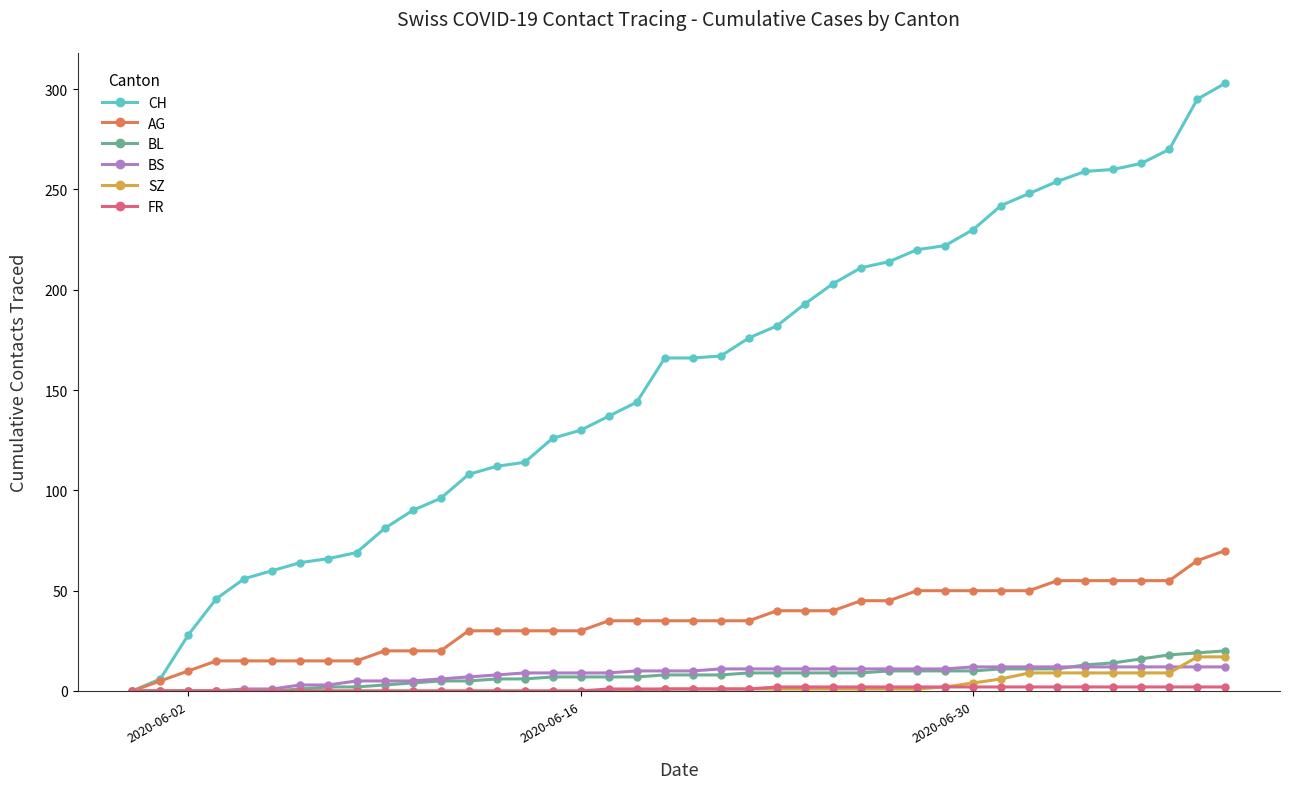

At how many categories does at least one series exceed 104?

28